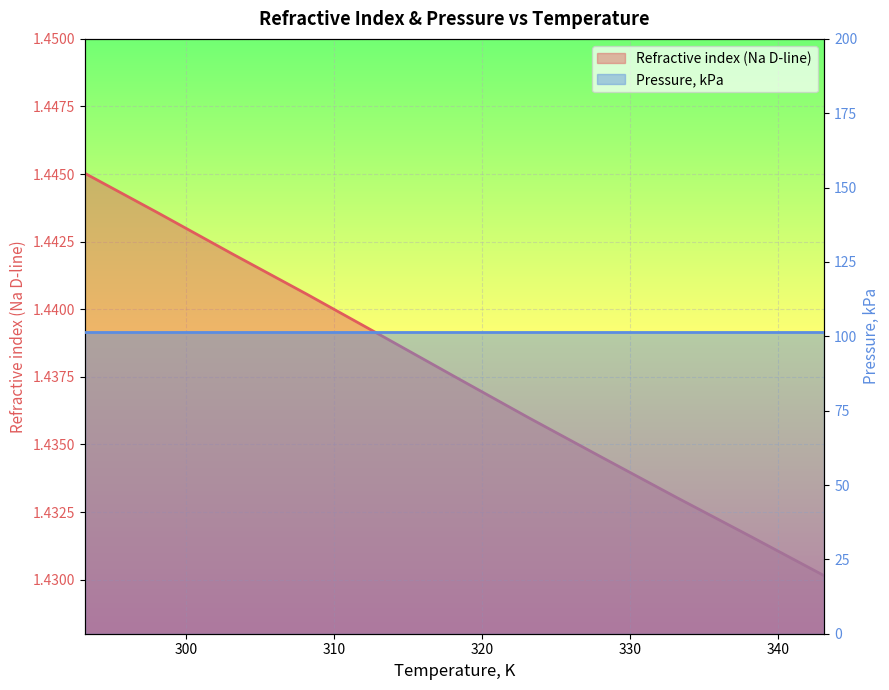

What are all the series names shown in the legend?

Refractive index (Na D-line), Pressure, kPa